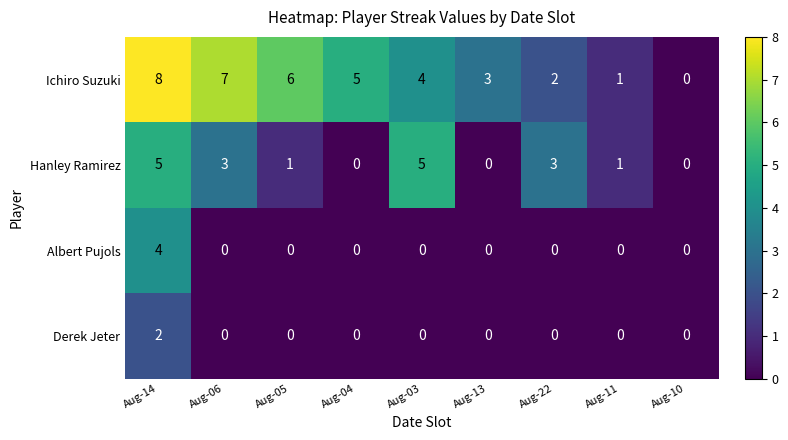

Which series changed the most between Aug-14 and Aug-04?

Hanley Ramirez